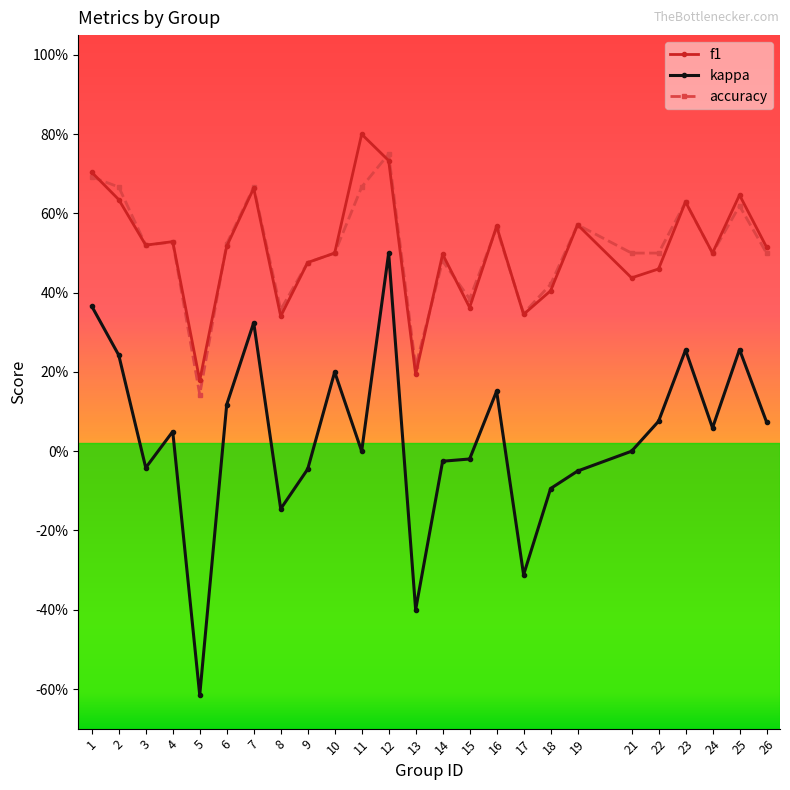

What are all the series names shown in the legend?

f1, kappa, accuracy